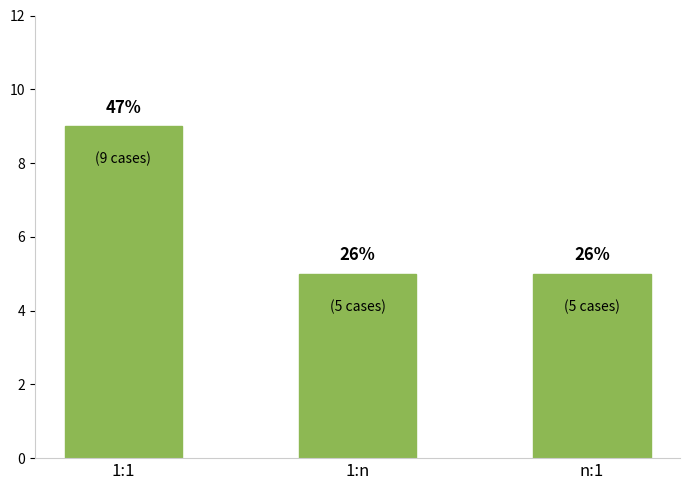

How many bars are there in total?

3